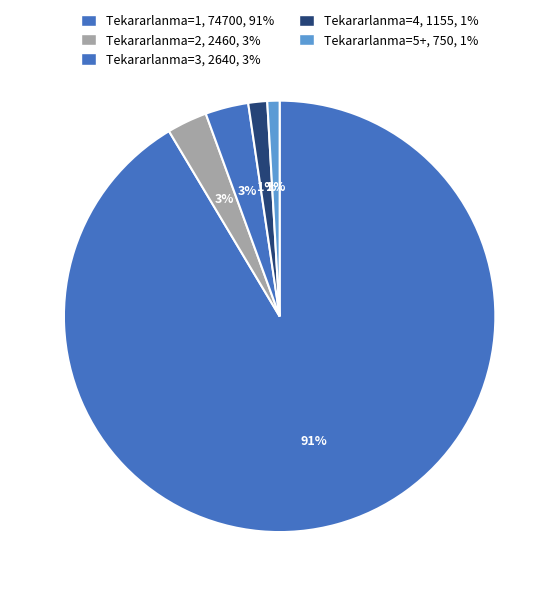

How many slices are in this pie chart?

5